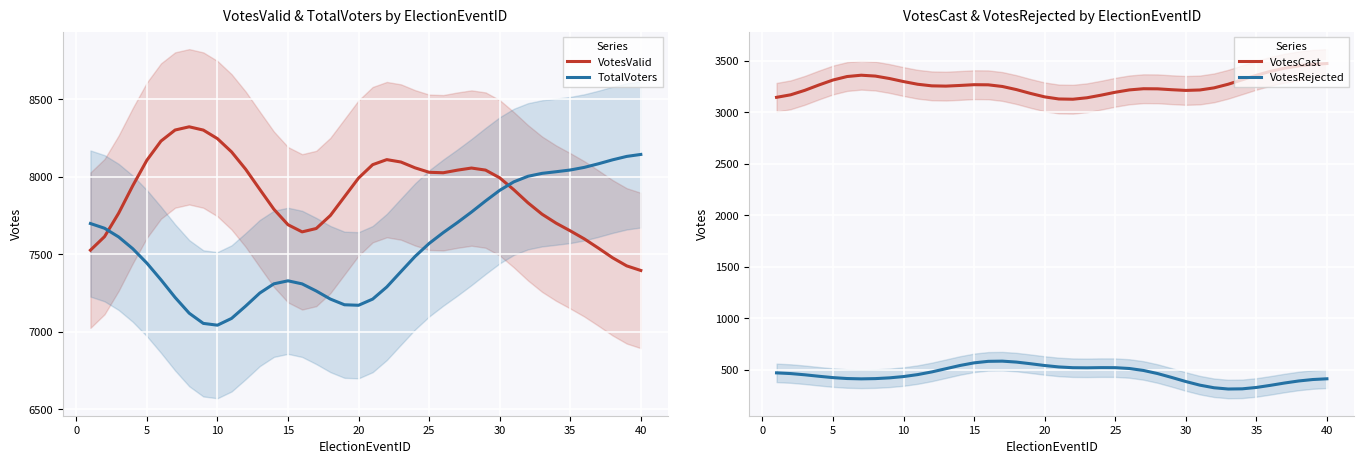

True or false: VotesRejected and VotesCast intersect in this chart.

False